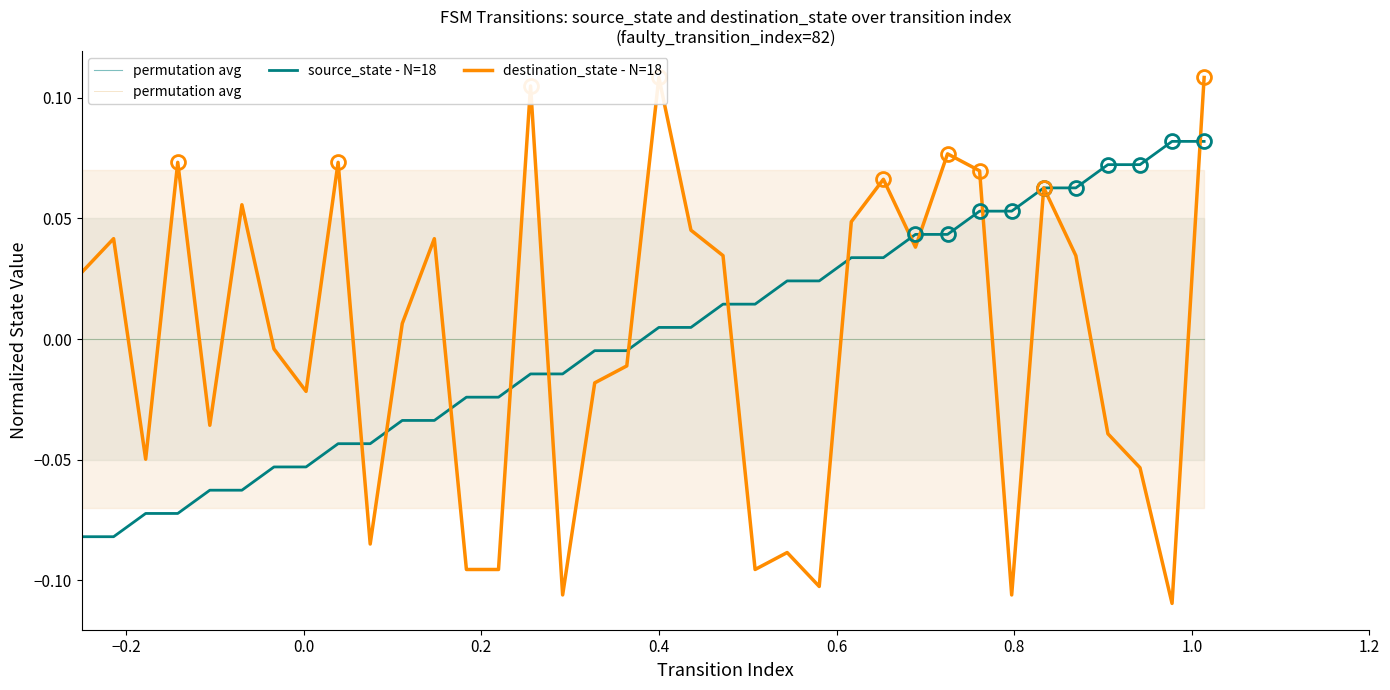

Which series has the largest range (max minus min)?

destination_state - N=18